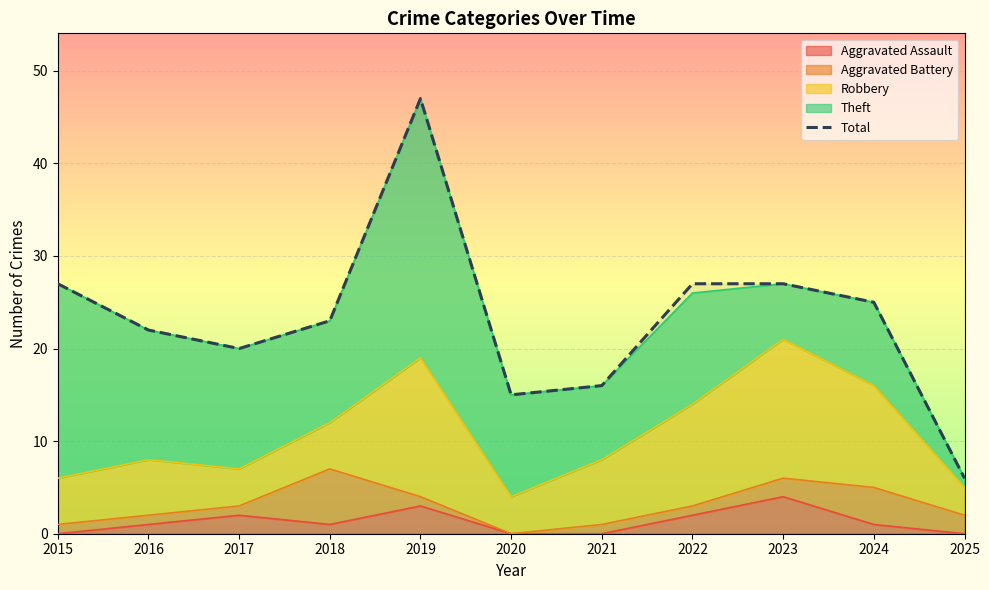

What is the greatest value displayed?

47